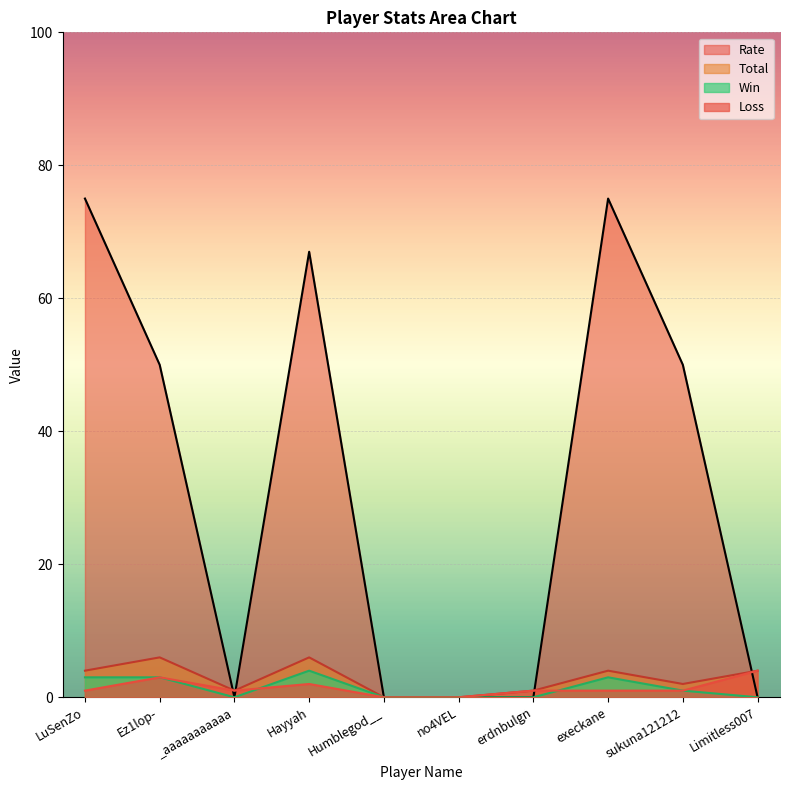

How many times do Rate and Total cross each other?

4